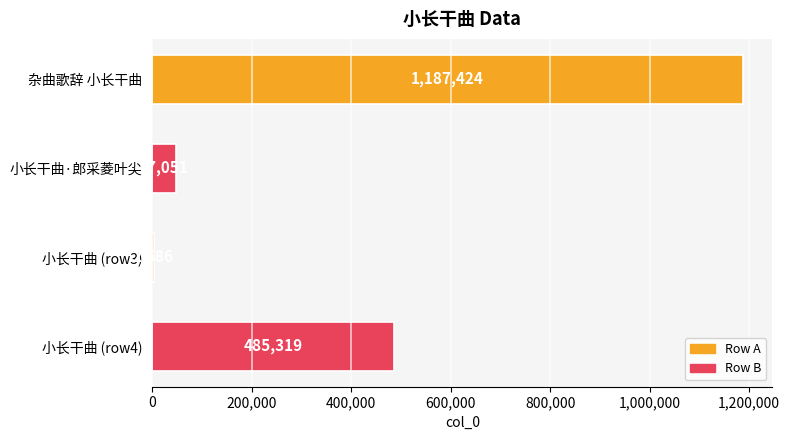

Is it true that the value at 小长干曲 (row4) is 485319?

True